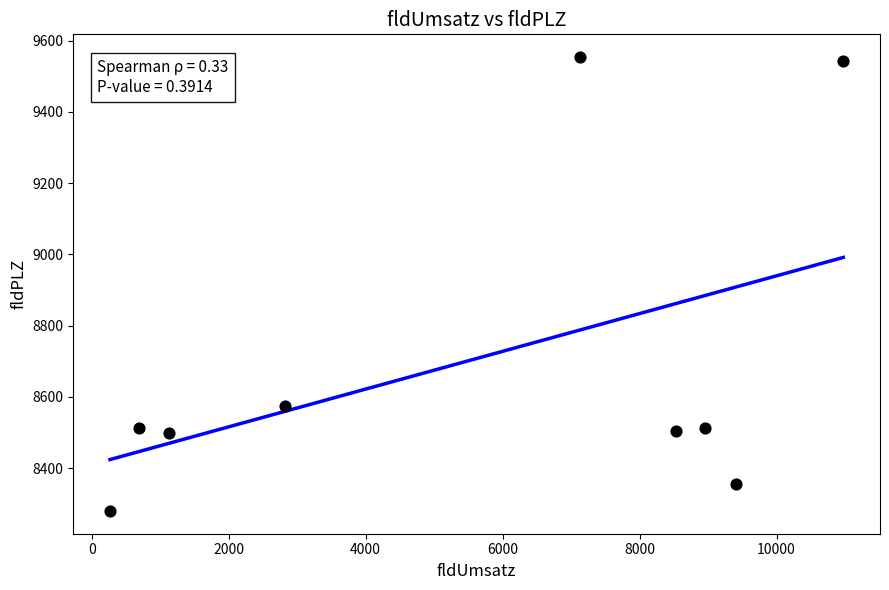

What is the range of Y values (max minus min)?

1274